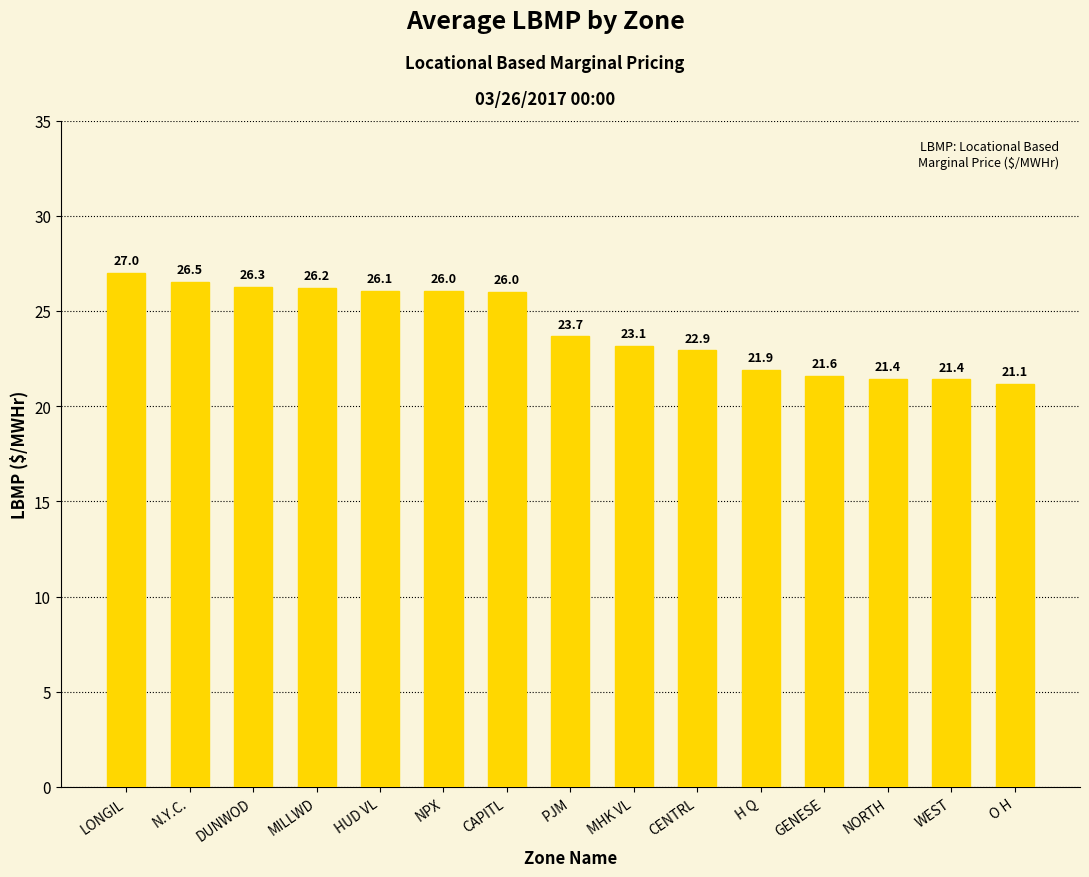

The chart shows a value of 43.1 at NPX. True or false?

False